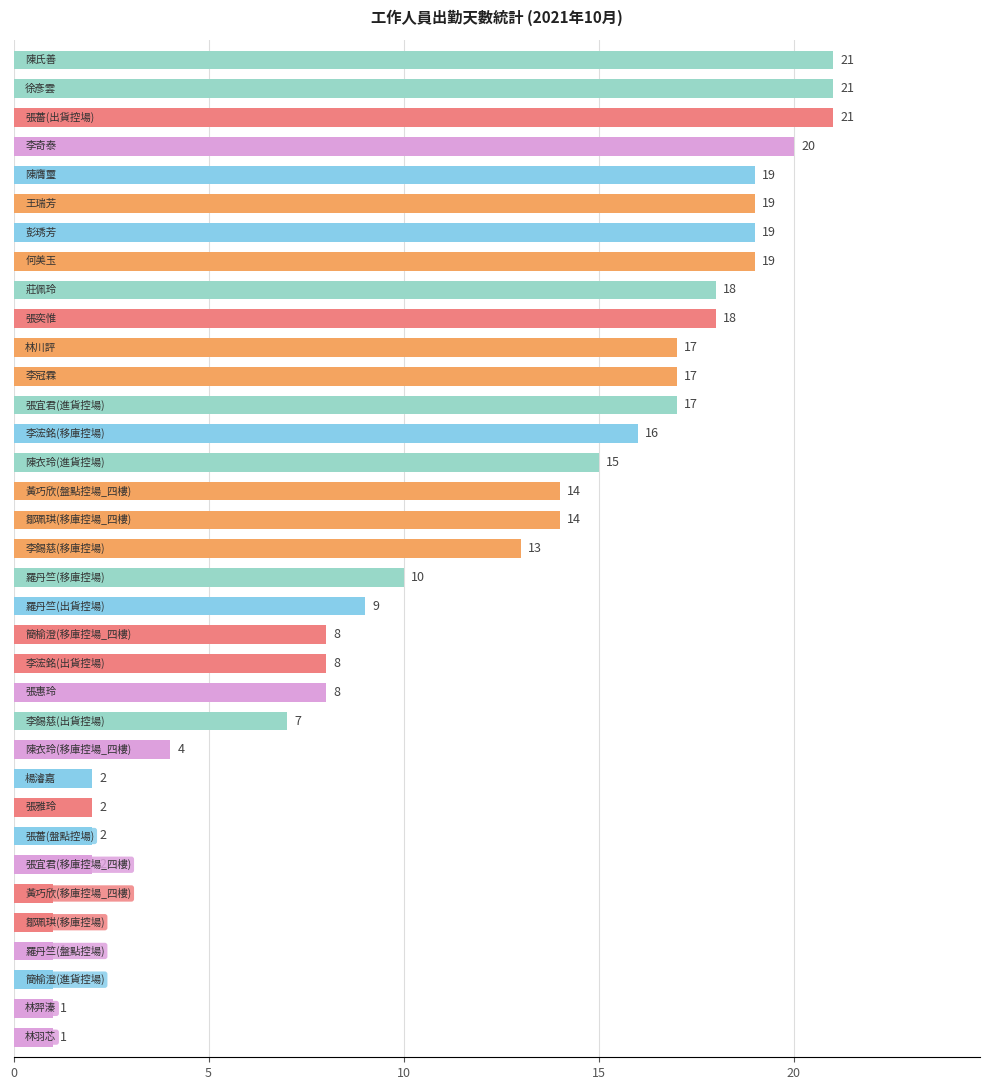

What is the difference between the second highest and second lowest values?

20